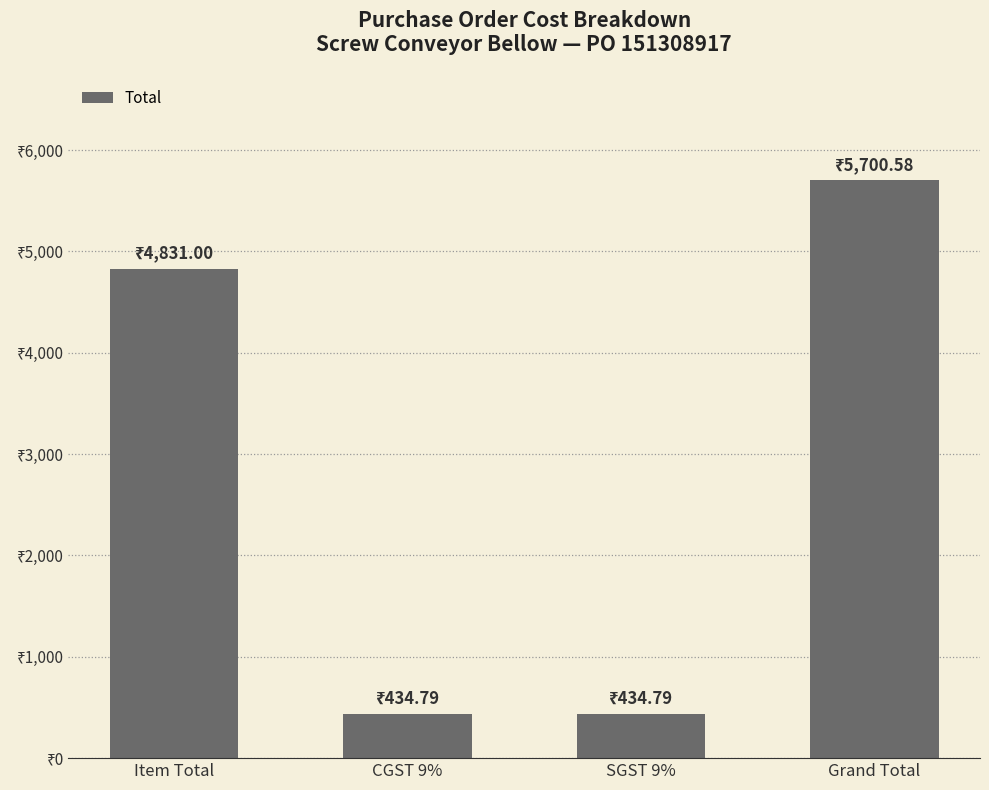

The value at CGST 9% is 434.8. True or false?

True